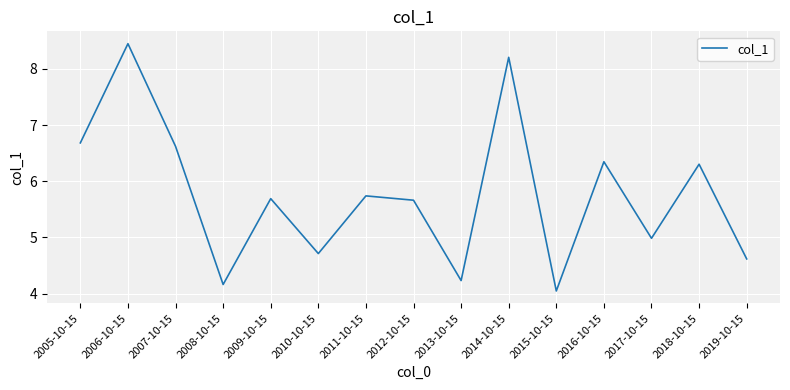

Reading left to right, transcribe all the data shown in this chart.

6.7	8.4	6.6	4.2	5.7	4.7	5.7	5.7	4.2	8.2	4.0	6.3	5.0	6.3	4.6